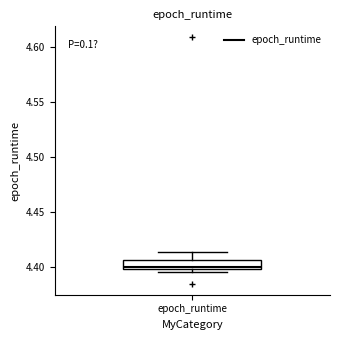

Read this box plot against the y-axis: the position of the median line, the range covered by the box, and the ends of both whiskers. The values are not printed on the chart, so give them approximately, as read against the axis.

median 4.400 (just above the box's lower edge), box 4.400 to 4.405, whiskers 4.395 to 4.415